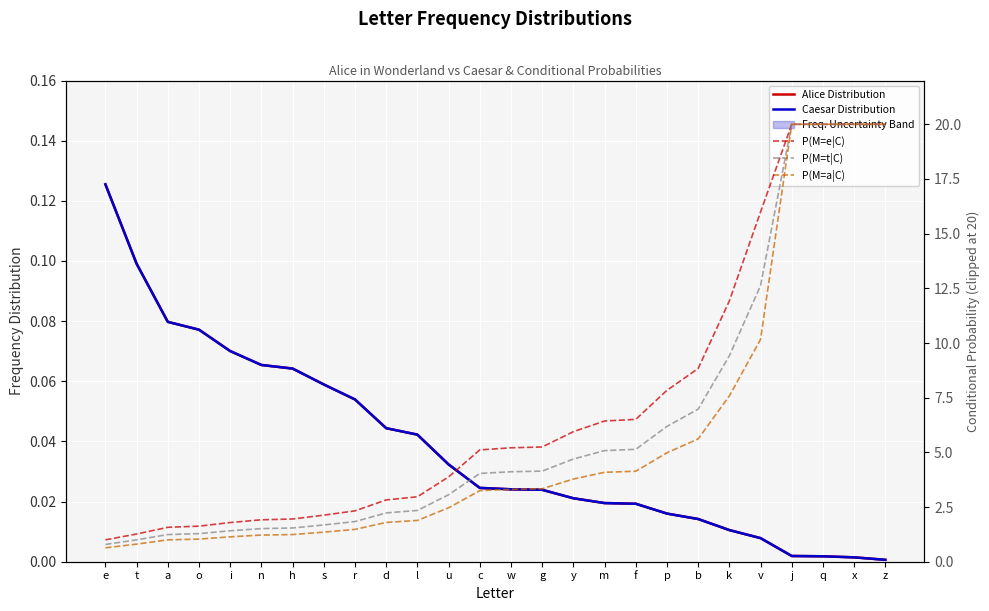

Reading left to right, extract all data points from this chart.

Alice Distribution: 0.1	0.1	0.1	0.1	0.1	0.1	0.1	0.1	0.1	0.0	0.0	0.0	0.0	0.0	0.0	0.0	0.0	0.0	0.0	0.0	0.0	0.0	0.0	0.0	0.0	0.0
Caesar Distribution: 0.1	0.1	0.1	0.1	0.1	0.1	0.1	0.1	0.1	0.0	0.0	0.0	0.0	0.0	0.0	0.0	0.0	0.0	0.0	0.0	0.0	0.0	0.0	0.0	0.0	0.0
P(M=e|C): 1.0	1.3	1.6	1.6	1.8	1.9	2.0	2.1	2.3	2.8	3.0	3.9	5.1	5.2	5.2	5.9	6.4	6.5	7.8	8.8	11.9	16.0	20.0	20.0	20.0	20.0
P(M=t|C): 0.8	1.0	1.2	1.3	1.4	1.5	1.5	1.7	1.8	2.2	2.3	3.1	4.0	4.1	4.1	4.7	5.1	5.1	6.2	7.0	9.4	12.6	20.0	20.0	20.0	20.0
P(M=a|C): 0.6	0.8	1.0	1.0	1.1	1.2	1.2	1.4	1.5	1.8	1.9	2.5	3.2	3.3	3.3	3.8	4.1	4.1	5.0	5.6	7.6	10.2	20.0	20.0	20.0	20.0